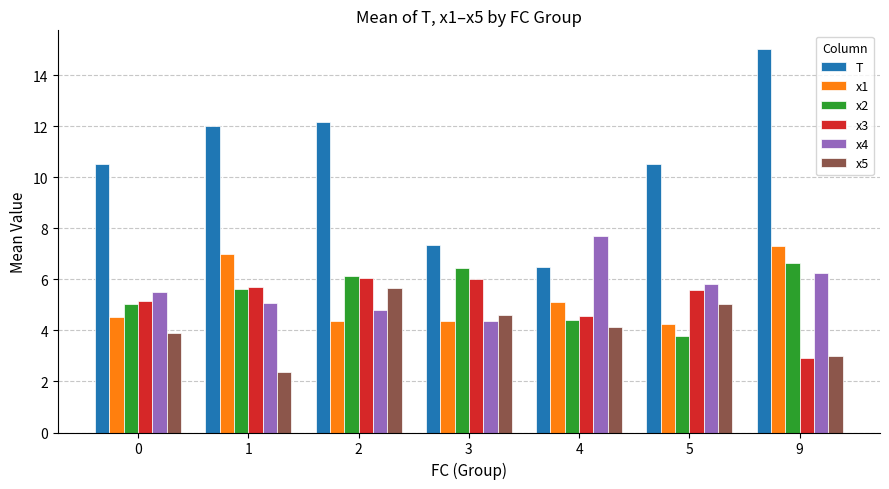

What is the difference between the maximum and minimum values in the x2 series?

2.9